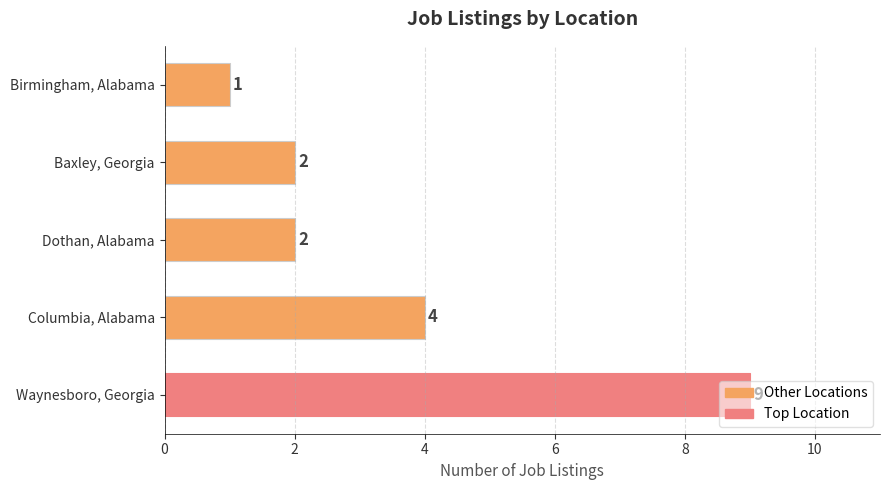

Where is the data nearest to the value 5?

Columbia, Alabama